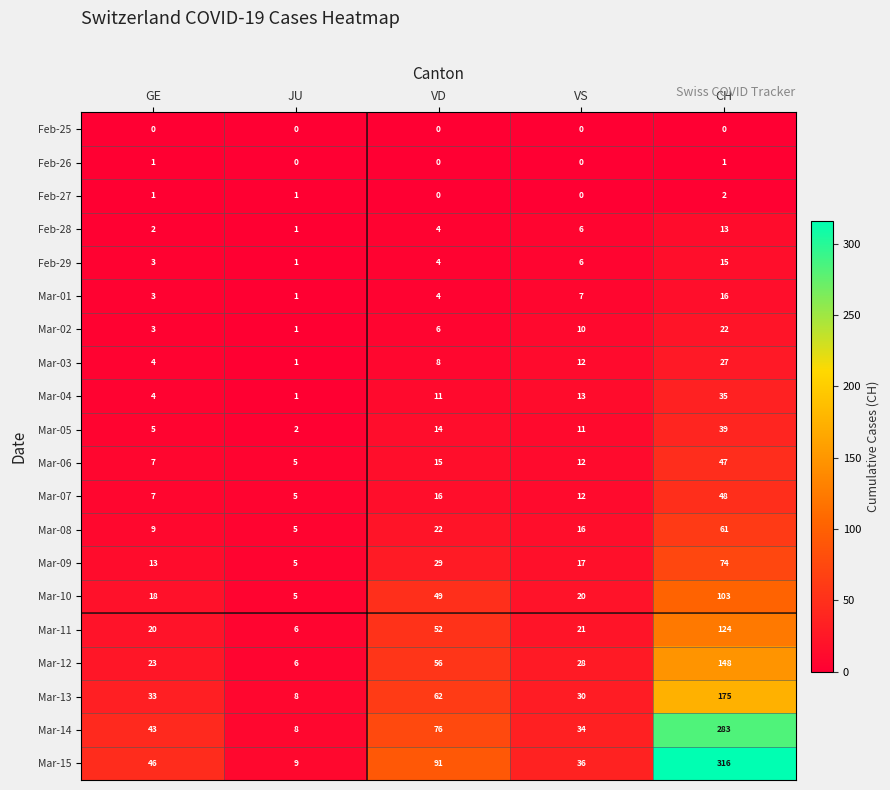

How many distinct data groups are displayed?

20